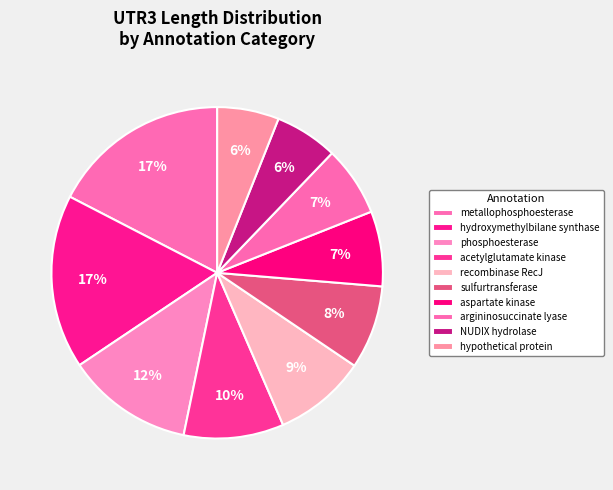

Count the number of slices in the pie.

10